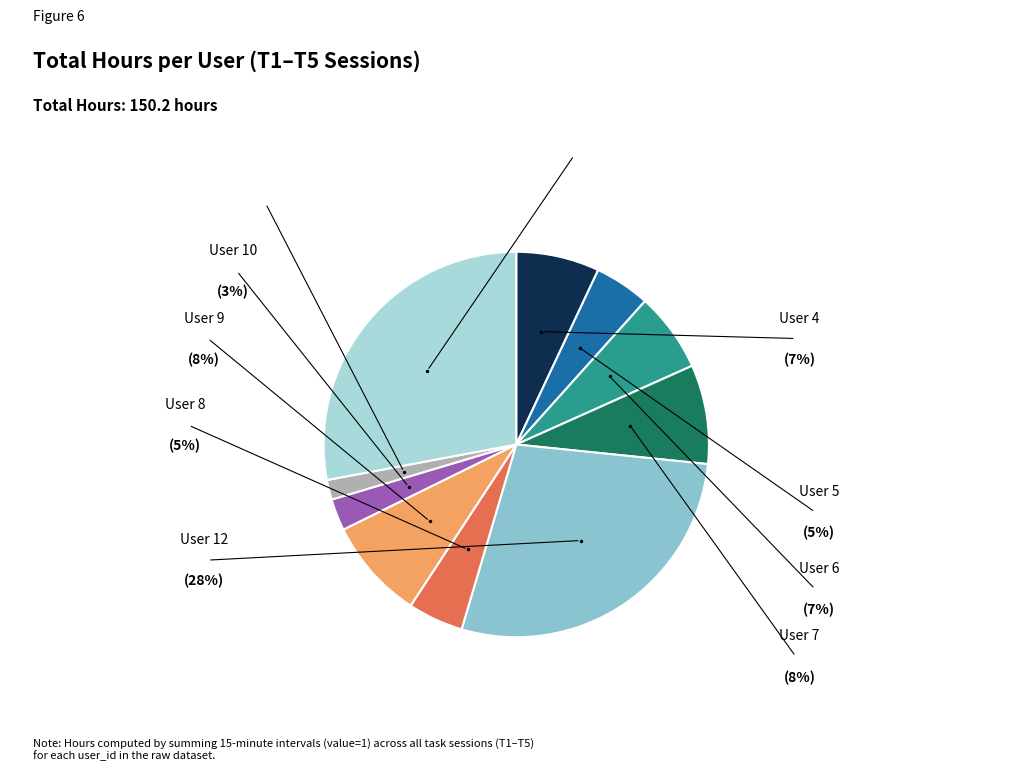

Count the number of slices in the pie.

10